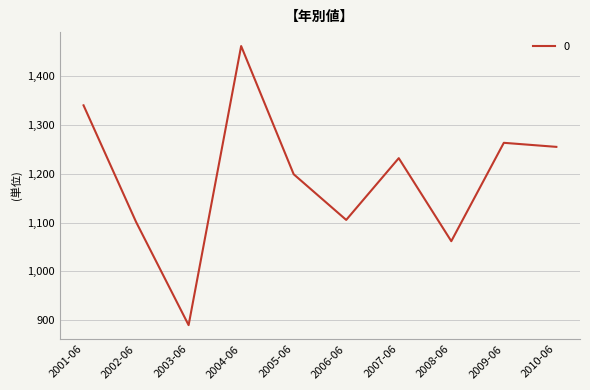

The value at 2009-06 is 2161.4. True or false?

False